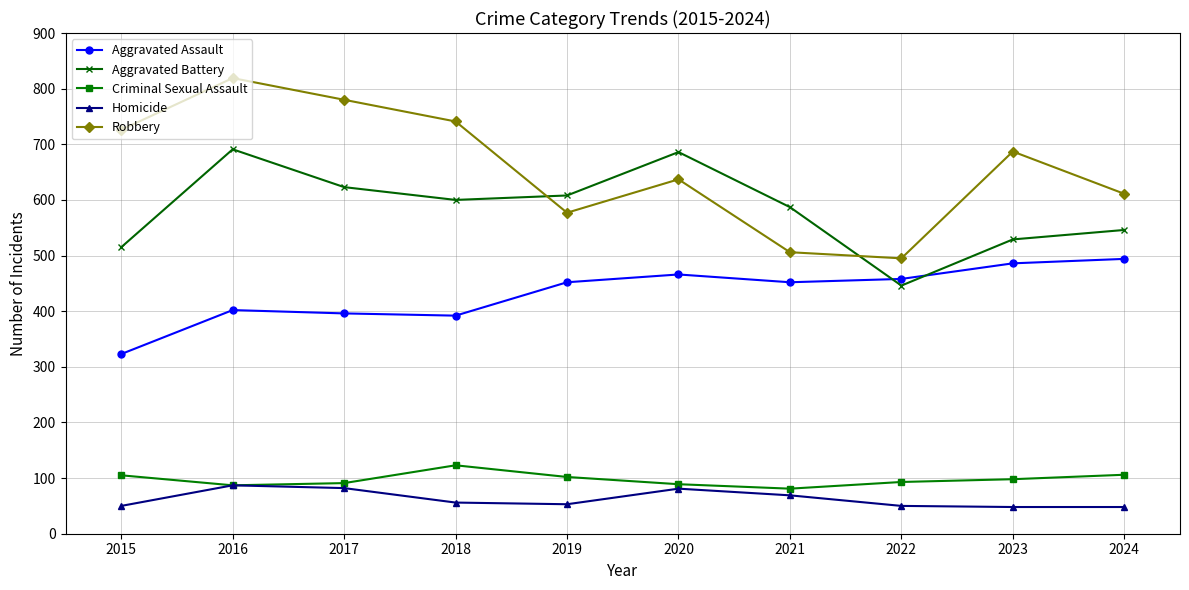

What is the value of the Aggravated Assault point at the 4th from the left?

392